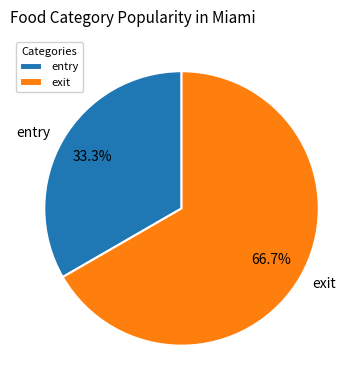

To the nearest percent, what percentage of the pie is entry?

33%